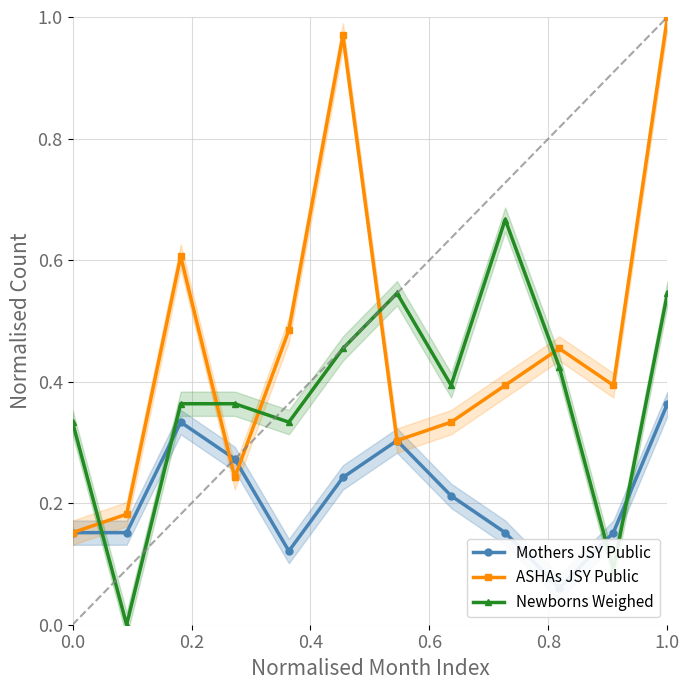

In ASHAs JSY Public, how many points are higher than both neighbors (excluding endpoints)?

3